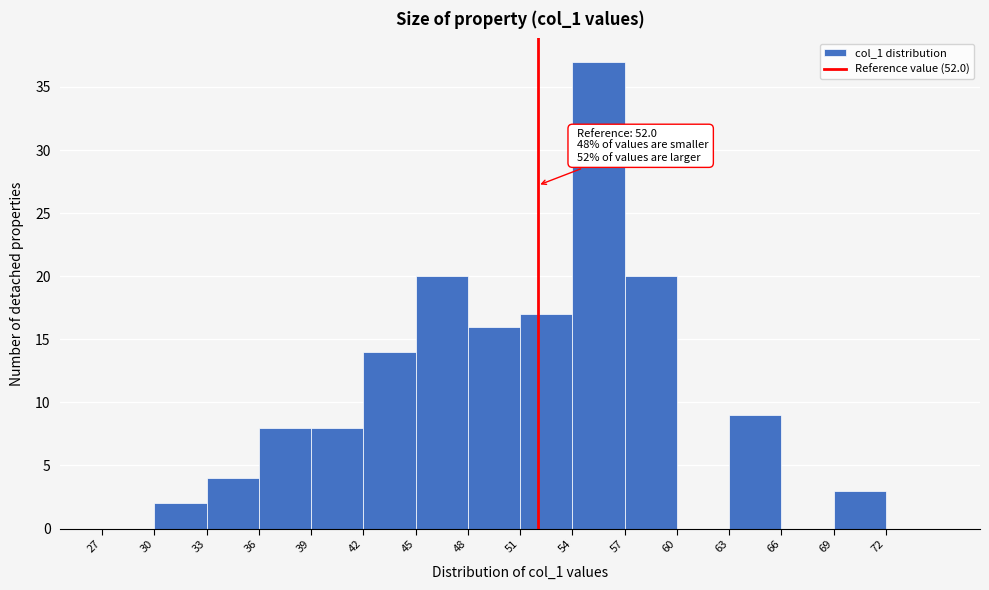

Which range on the x-axis has the tallest bar?

54 to 57